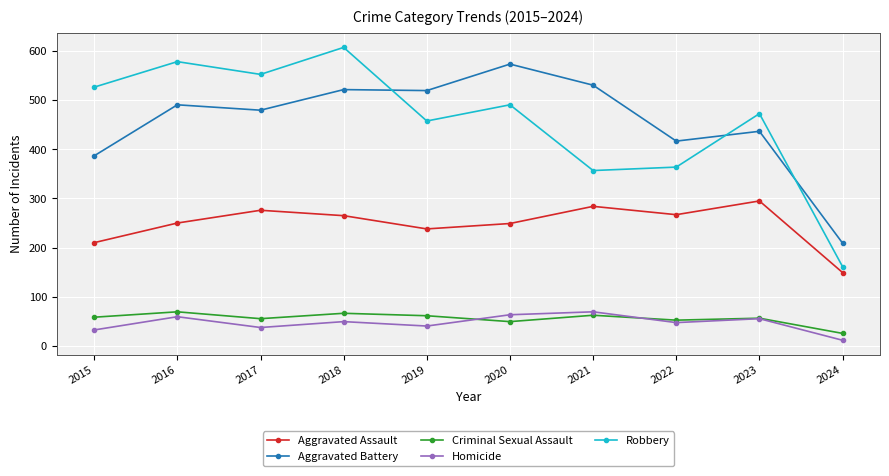

Is the value of Robbery at 2023 greater than the value of Aggravated Assault at 2024?

Yes